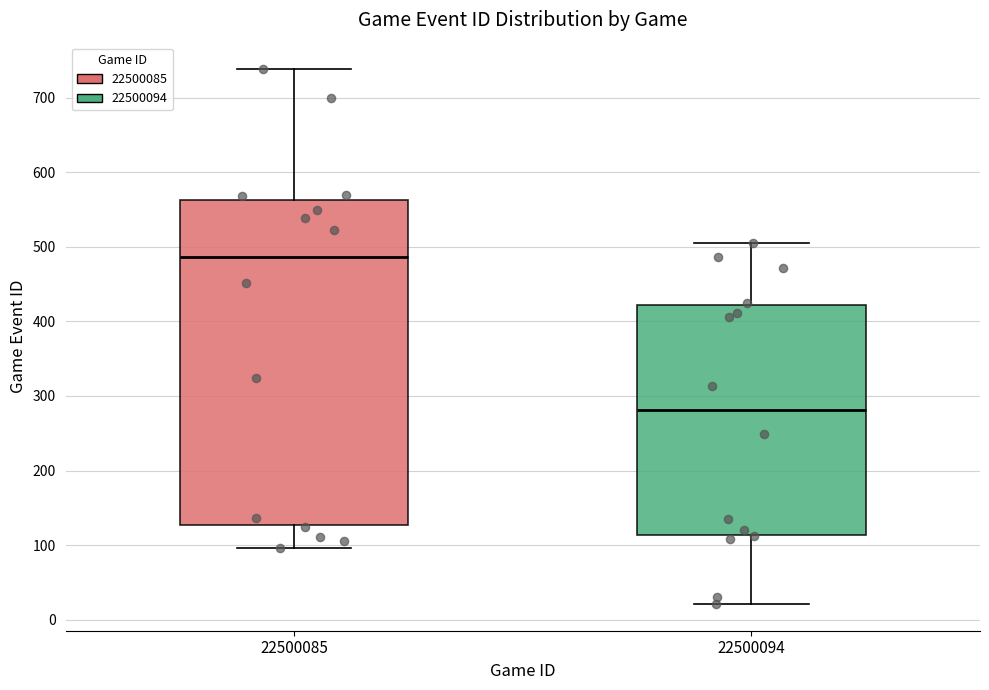

Reading left to right, transcribe this box plot: for each box, give where its median line is, the range the box spans, and where its two whiskers end, as read against the y-axis. The values are not printed on the chart, so give them approximately, as read against the axis.

22500085: median 490, box 130 to 560, whiskers 100 to 740
22500094: median 280, box 110 to 420, whiskers 20 to 510